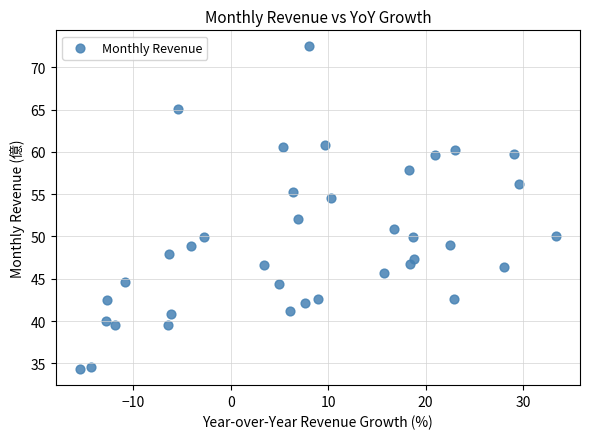

What is the range of X values (max minus min)?

48.9